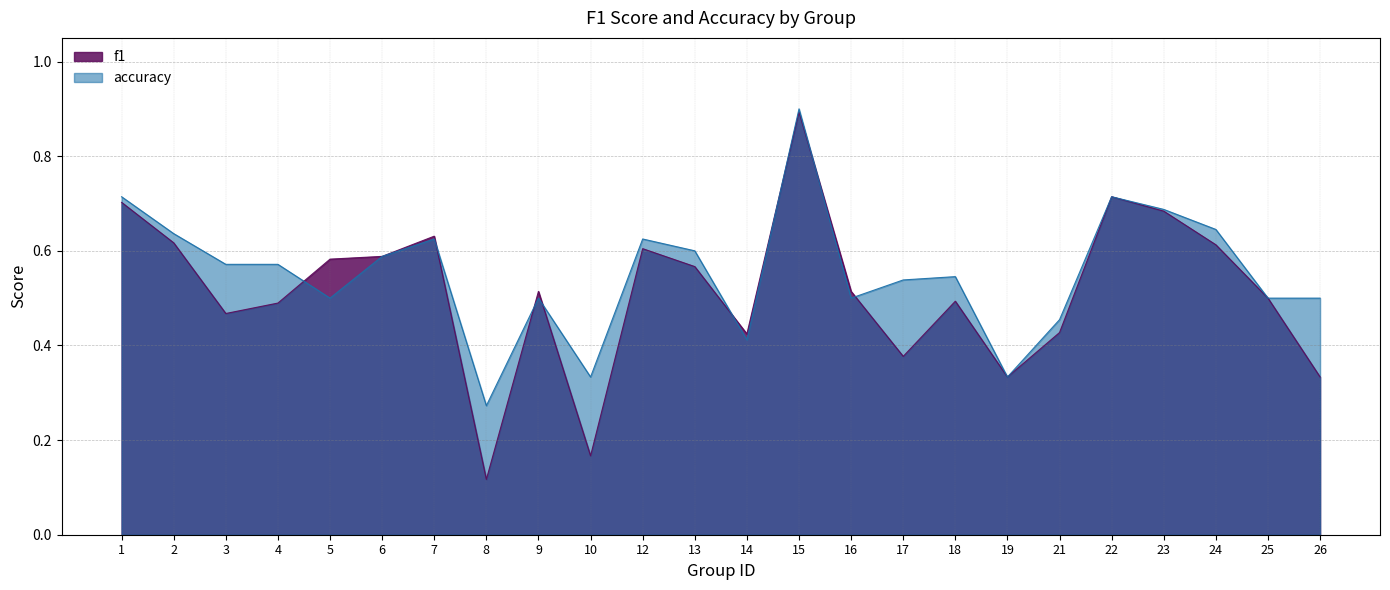

What is the value of the accuracy point at the 22nd from the left?

0.6